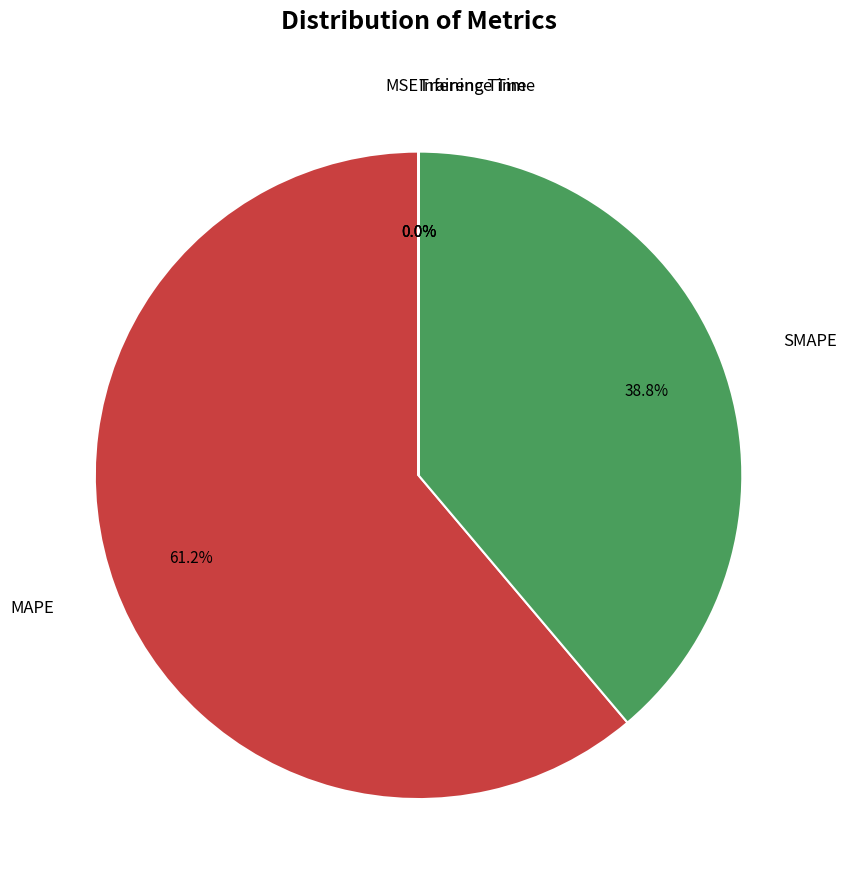

Is there a majority slice in this chart?

Yes